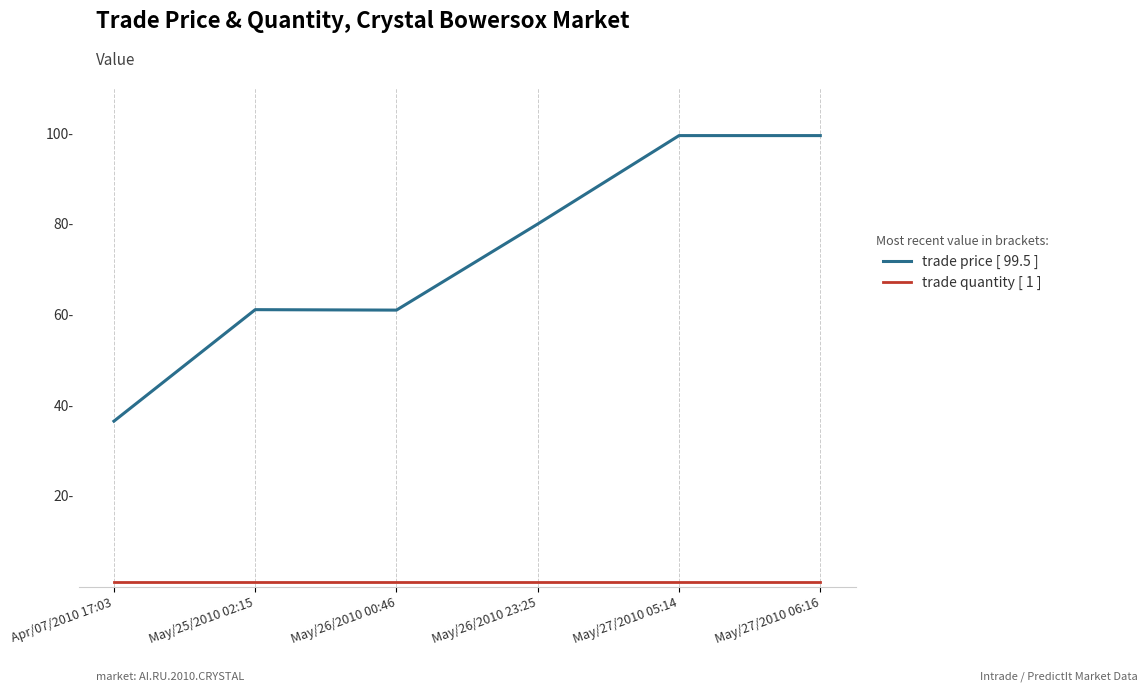

Which label corresponds to the largest value in the chart?

May/27/2010 05:14